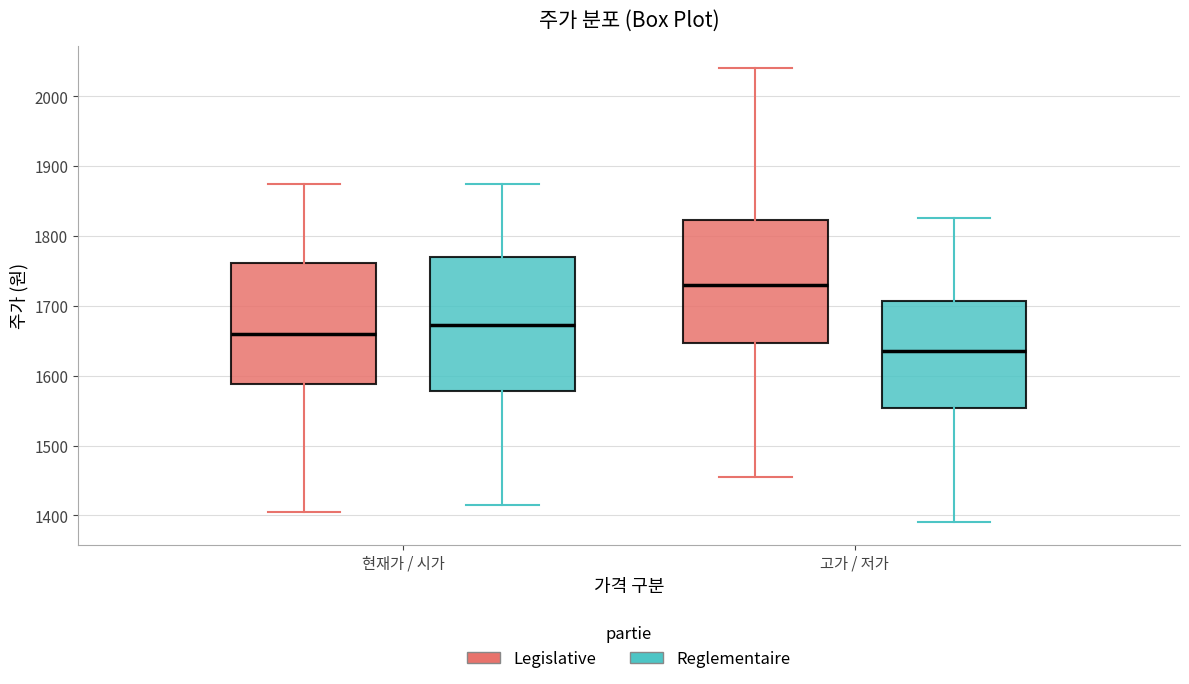

Which box is the tallest, from its lower edge to its upper edge?

현재가 / 시가 (Reglementaire)